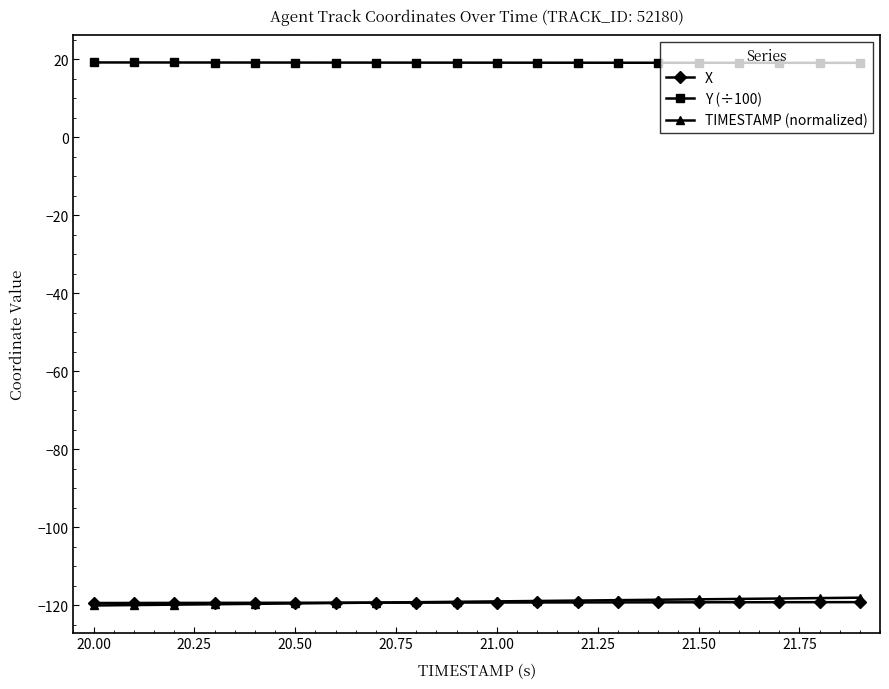

Does the chart display data point markers on the line(s)?

Yes